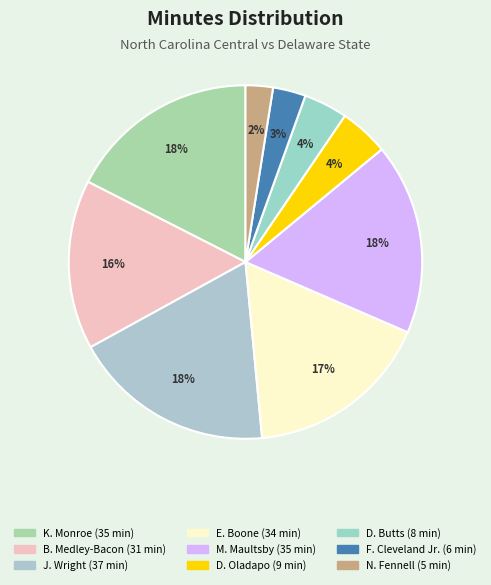

Is there any slice that represents more than half of the pie?

No